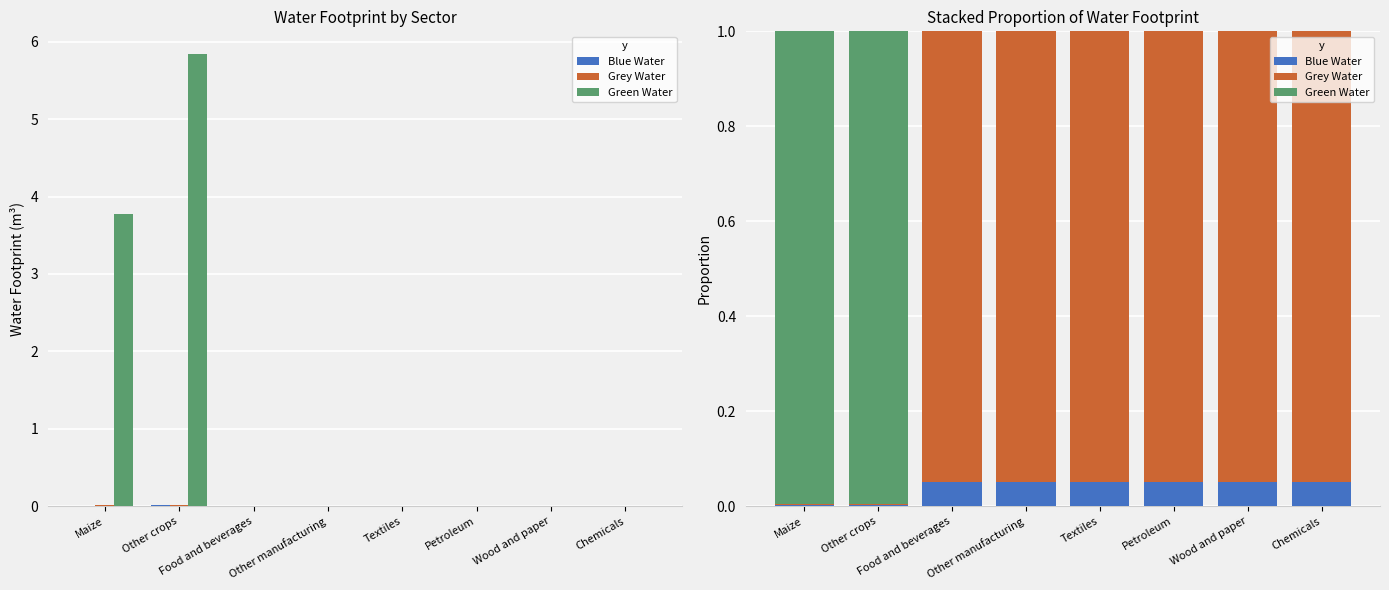

What is the label of the 2nd bar from the right?

Wood and paper